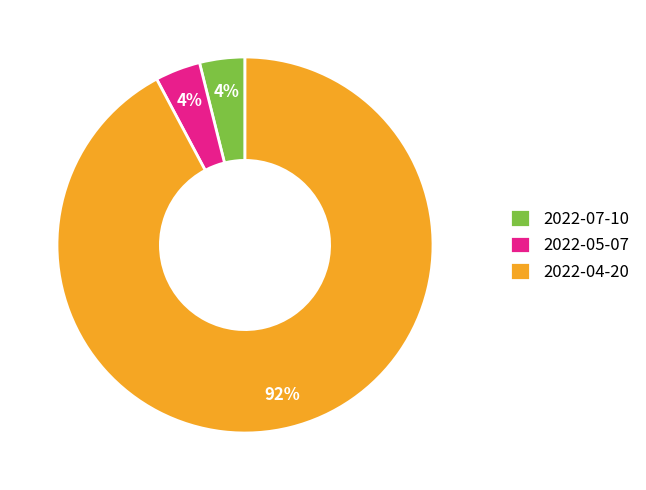

What is the majority slice?

2022-04-20